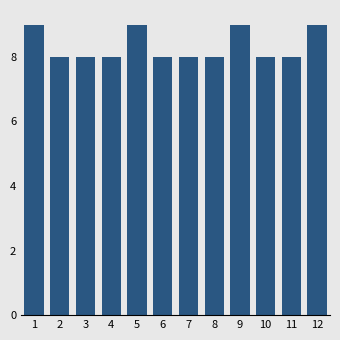

Reading left to right, transcribe all the data shown in this chart.

1=9	2=8	3=8	4=8	5=9	6=8	7=8	8=8	9=9	10=8	11=8	12=9